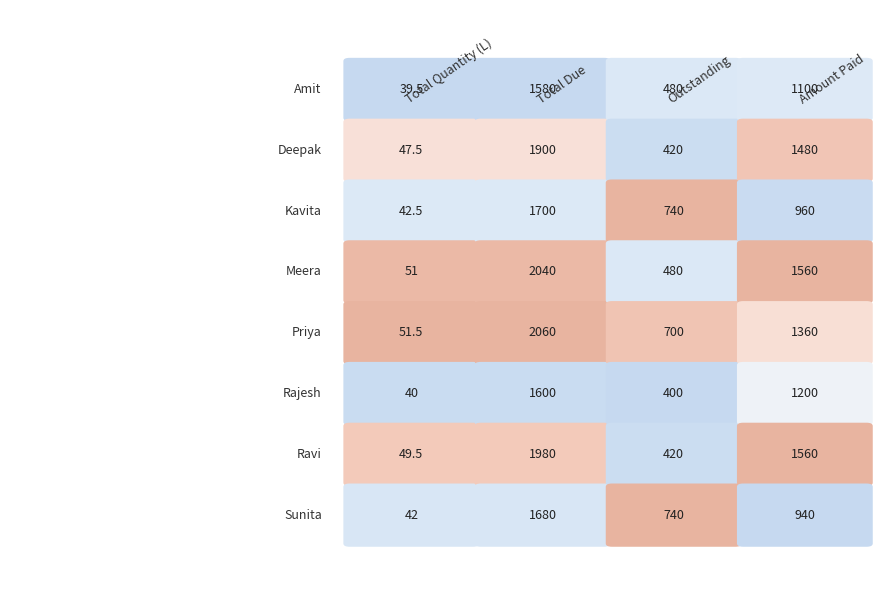

What is the highest value of the Deepak series?

1900.0